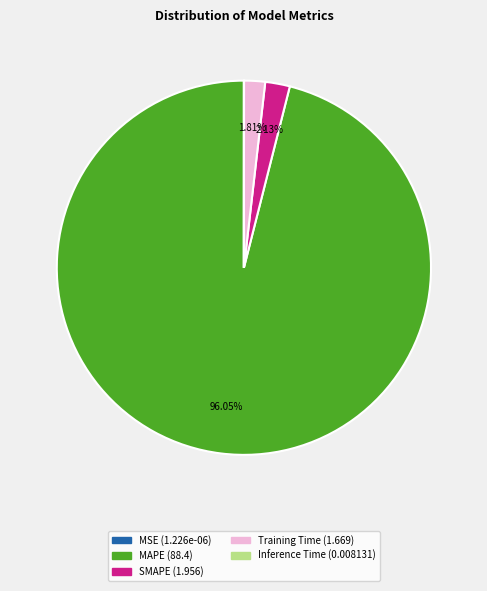

Which slice is the largest?

MAPE